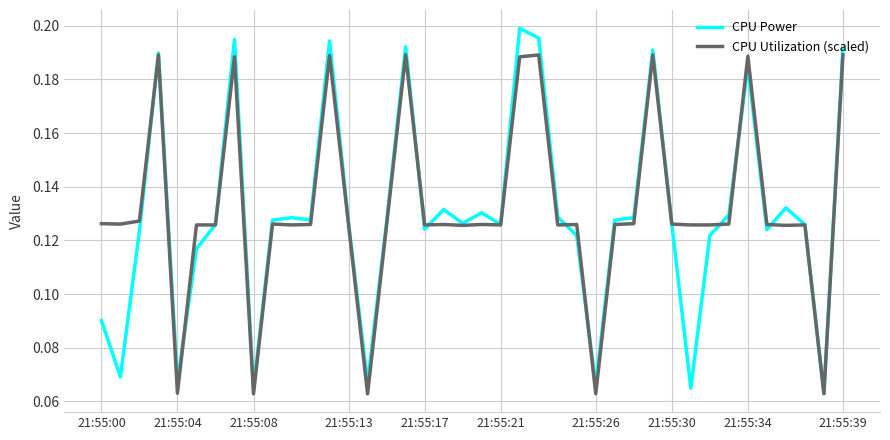

Which series has the widest spread of values?

CPU Power